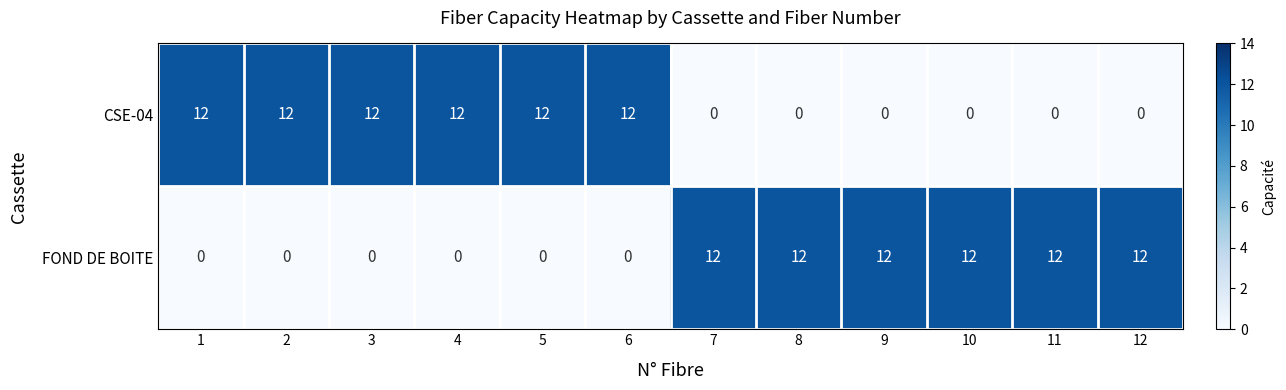

How many data points does each series have?

12